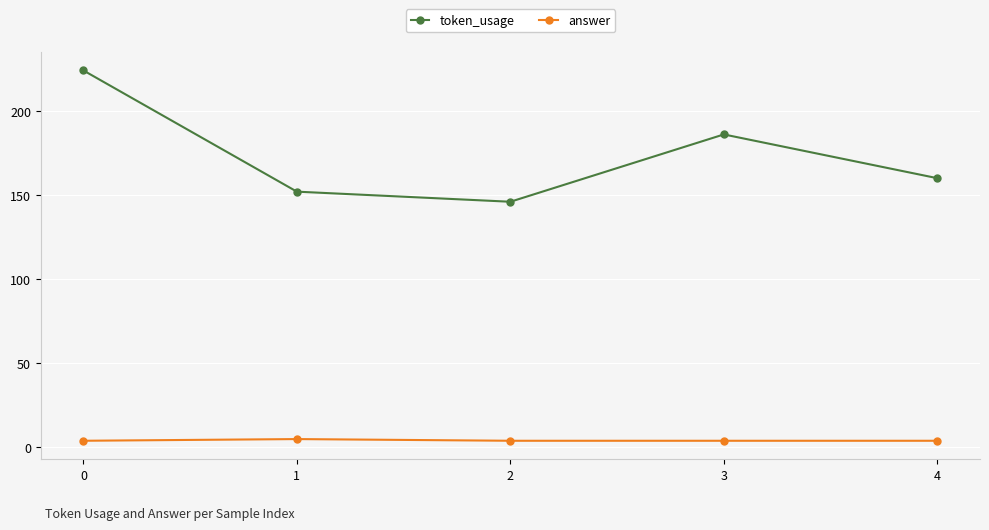

Does the chart have visible grid lines?

Yes